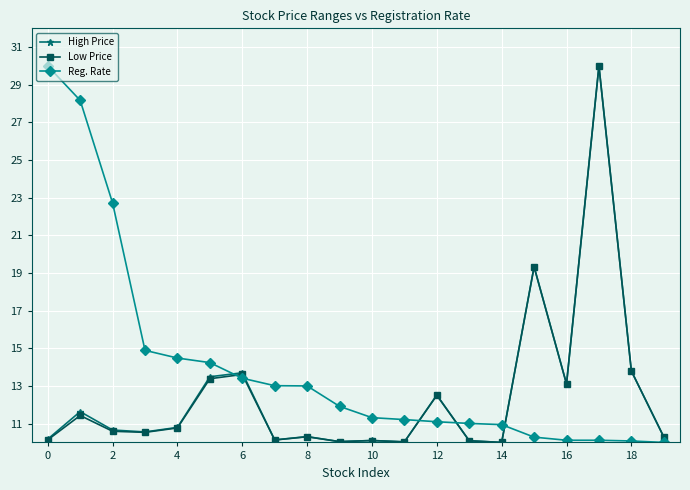

What is the highest value of the Low Price series?

30.0